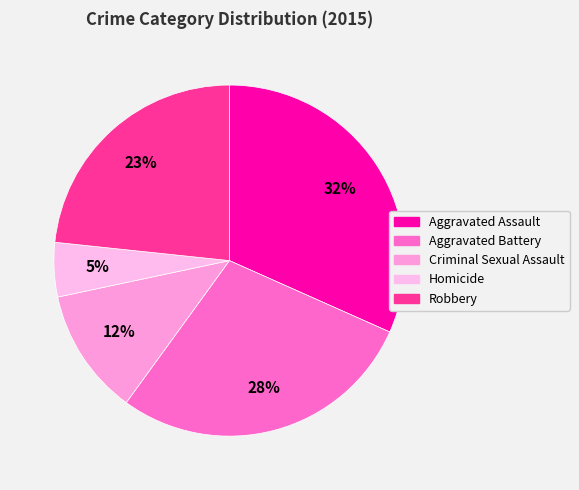

What is the largest slice in the pie chart?

Aggravated Assault